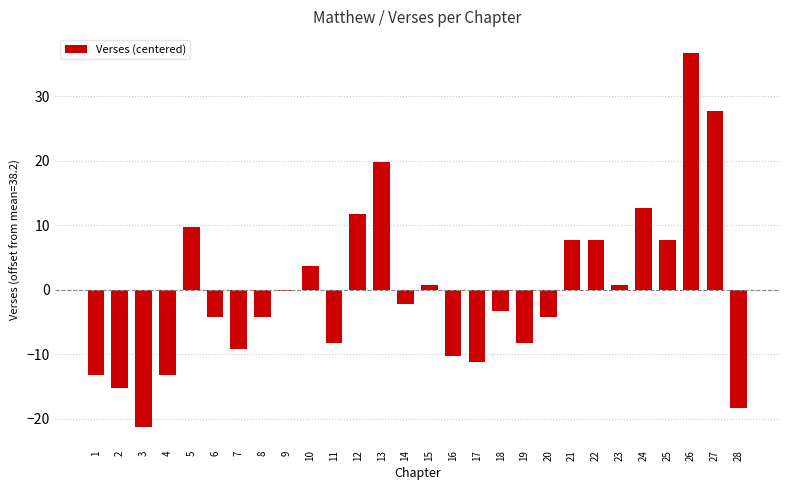

The value at 4 is -13.2. True or false?

True